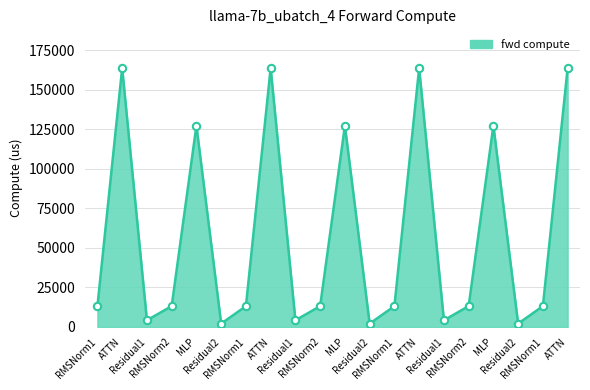

Between RMSNorm2 and RMSNorm1, which is larger?

RMSNorm2